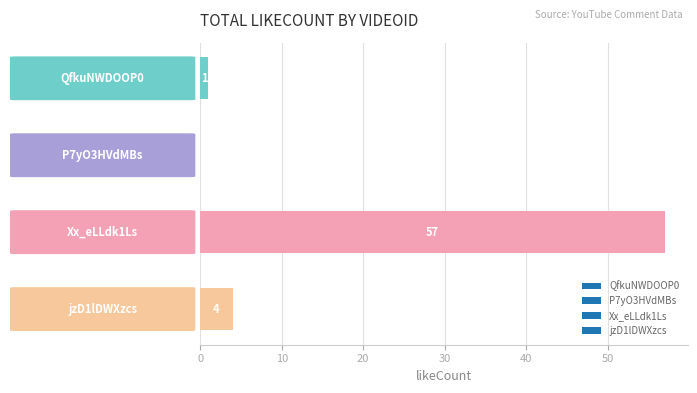

What is the maximum value shown in the chart?

57